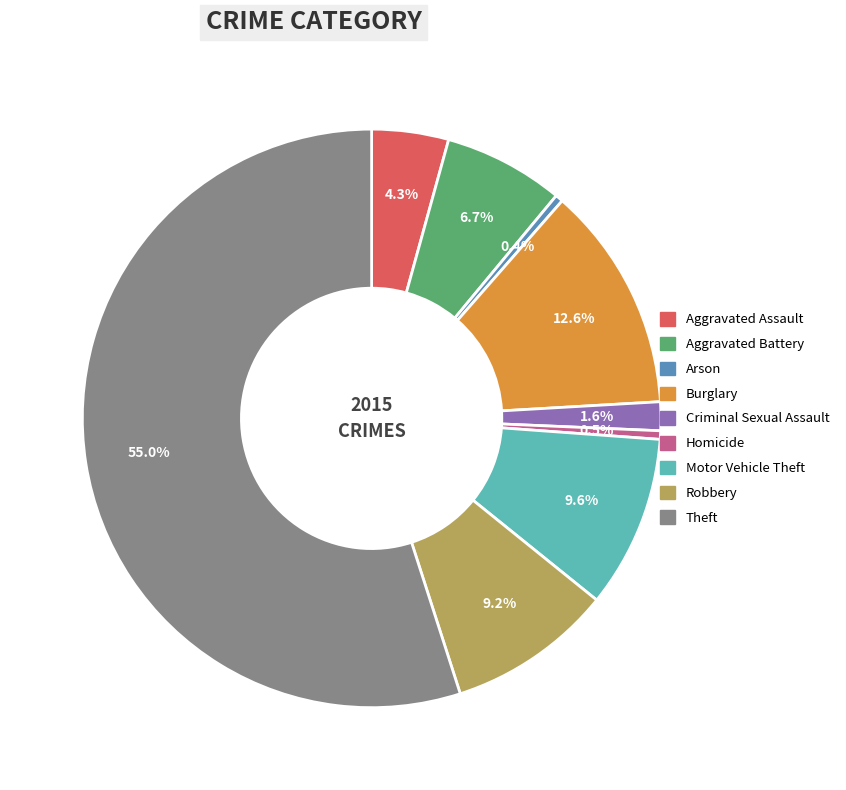

To the nearest percent, what percentage of the pie is Criminal Sexual Assault?

2%